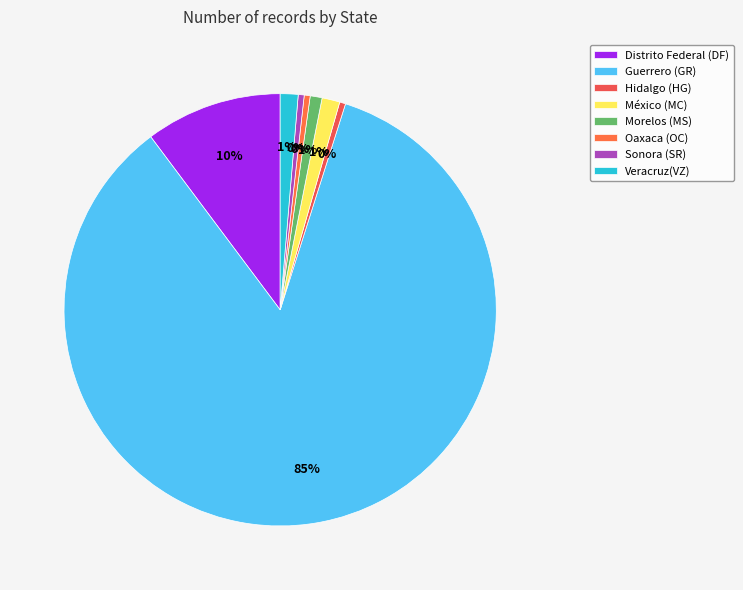

How many slices are in this pie chart?

8